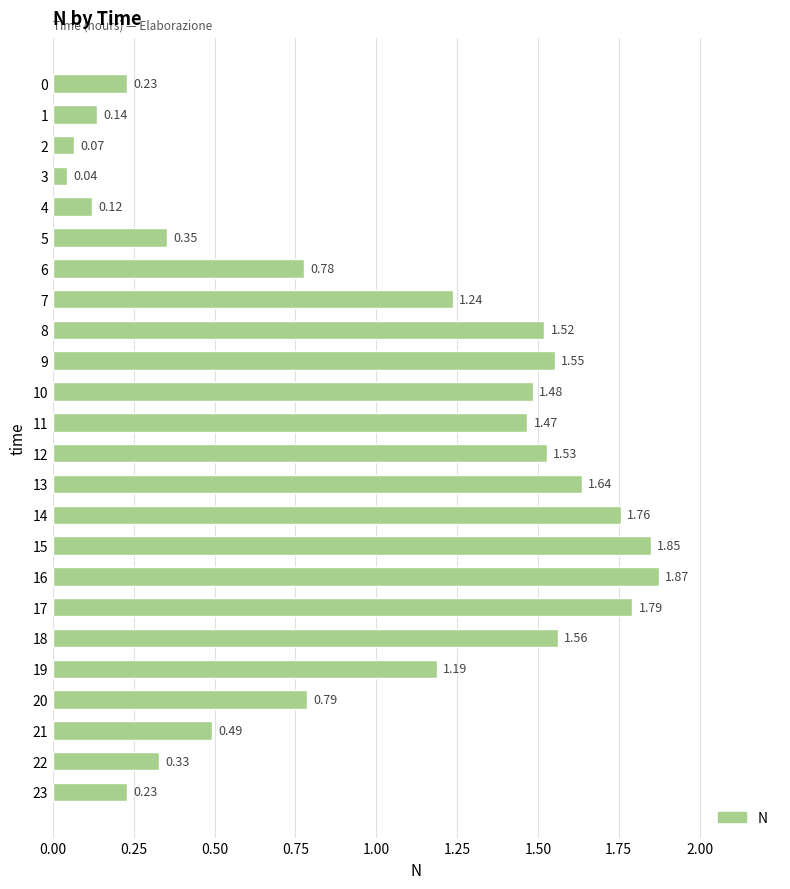

Approximately how many times larger is the value at 16 compared to 17?

1.0